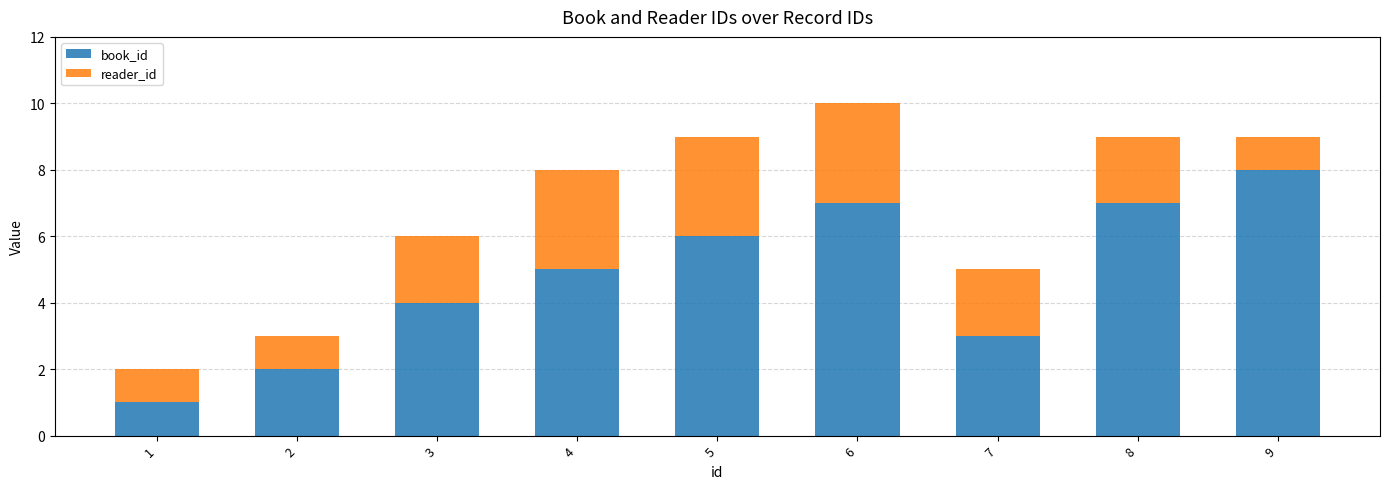

Count the number of categories in the chart.

9